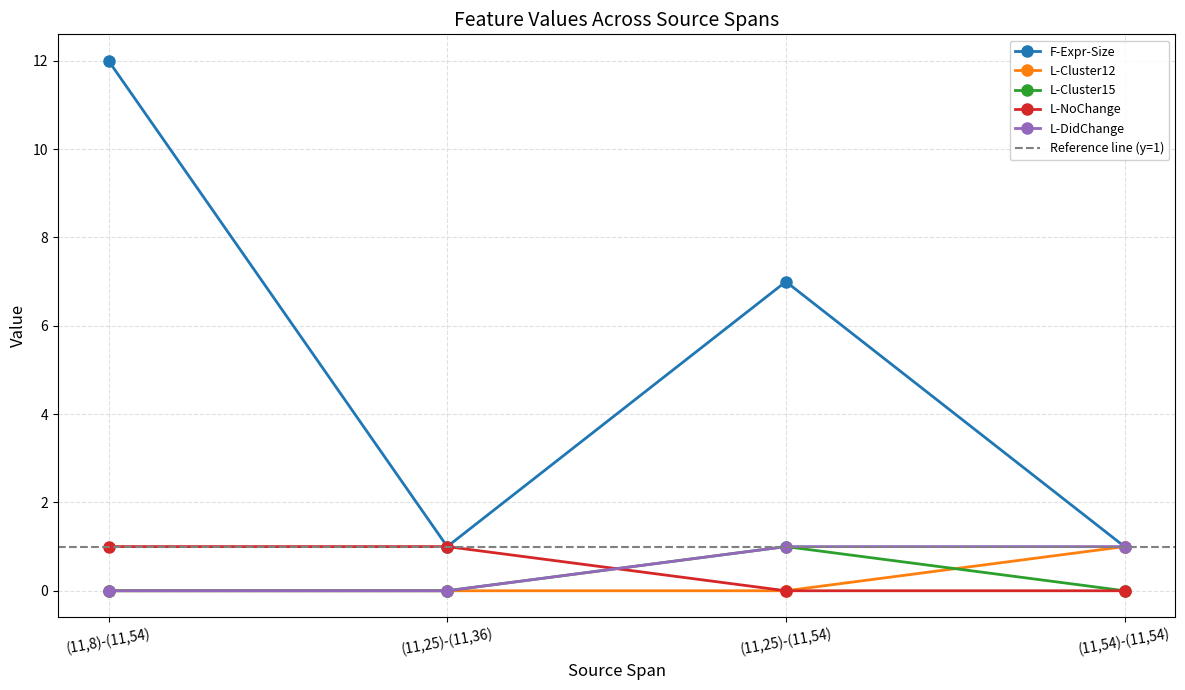

At how many categories does at least one series exceed 6?

2